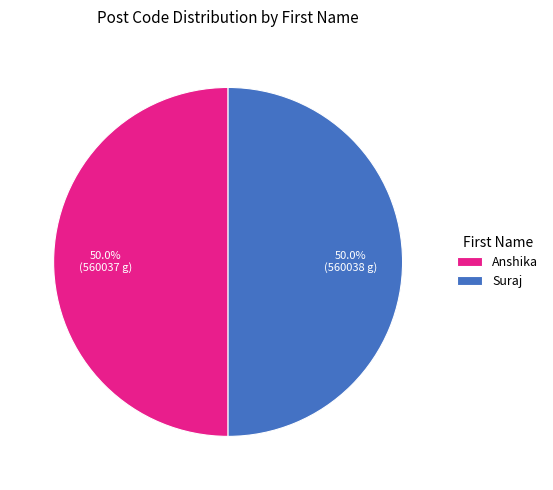

What percentage is the Anshika slice, to the nearest percent?

50%